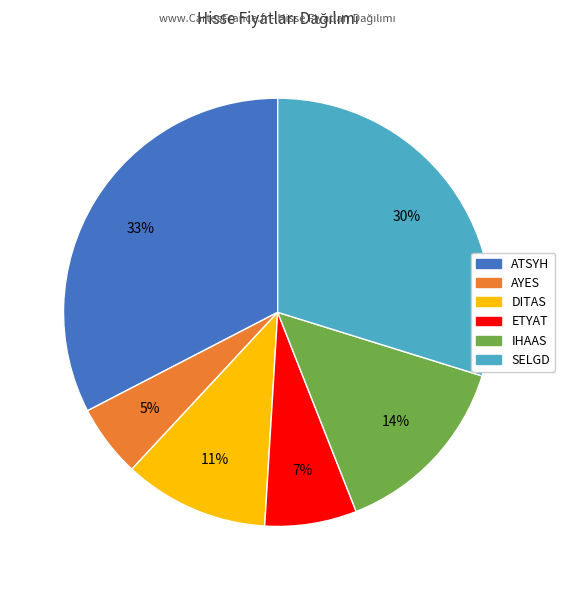

Is the sum of ETYAT and SELGD greater than half?

No